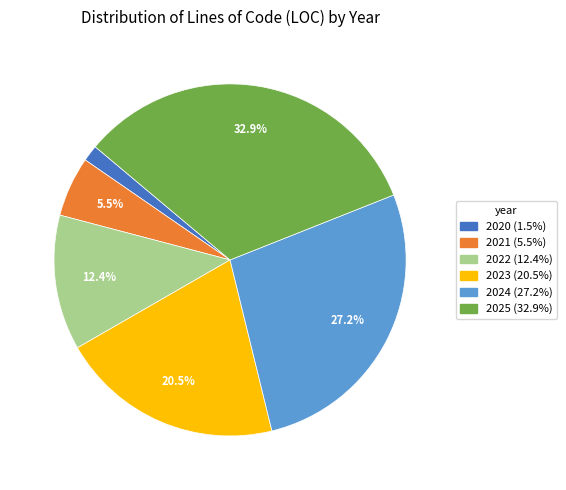

What is the ratio of the value at 2021 to the value at 2020?

3.7